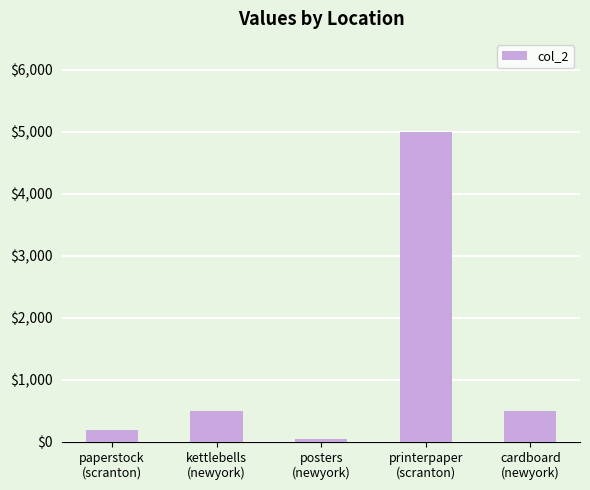

What is the label of the 2nd bar from the left?

kettlebells
(newyork)